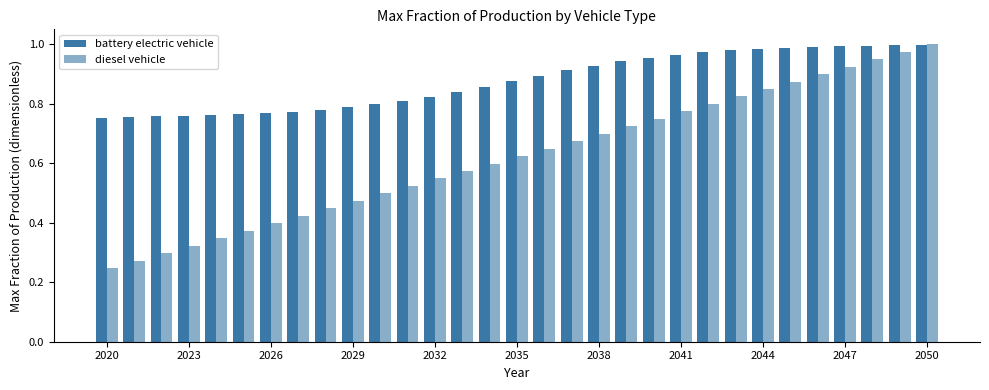

What is the value of the battery electric vehicle bar at the 13th from the left?

0.8